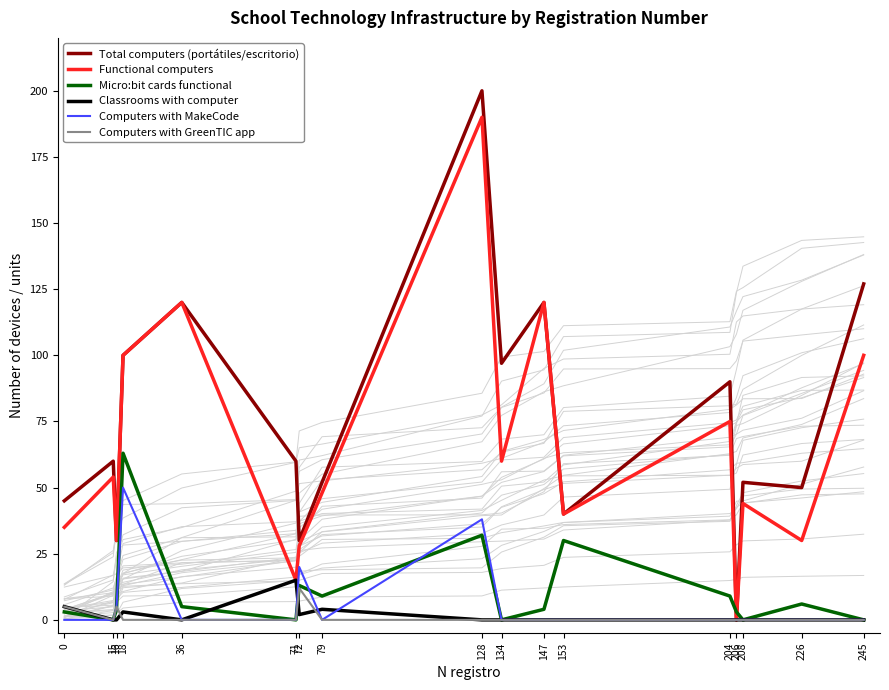

At which category is the sum across all series the highest?

128